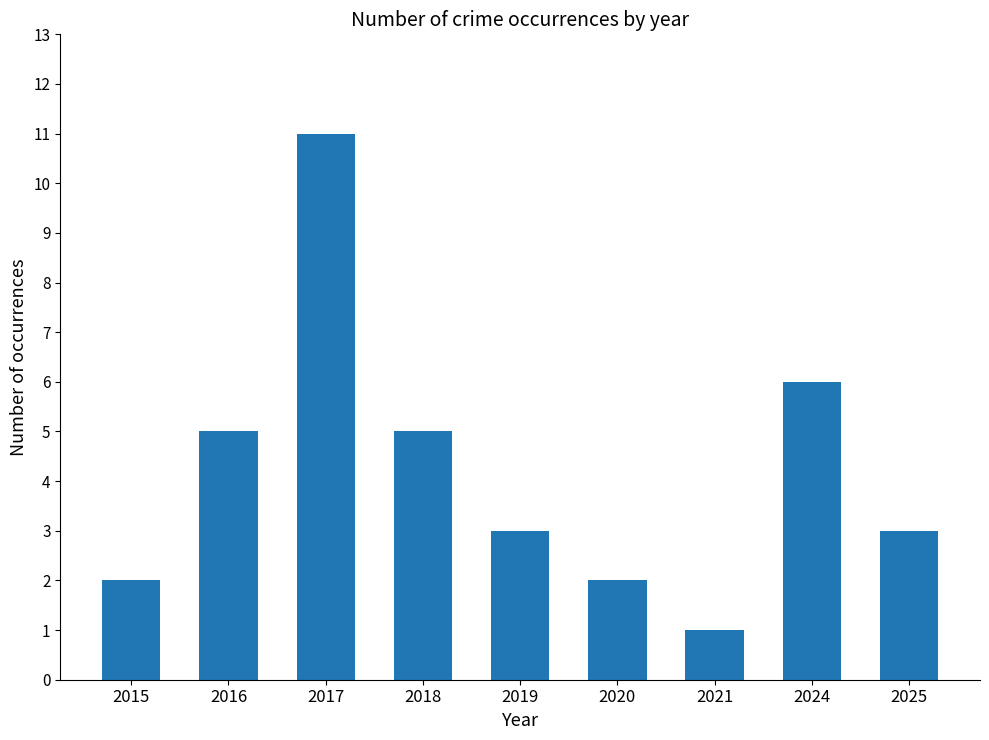

Which category has the lowest value across all series?

2021